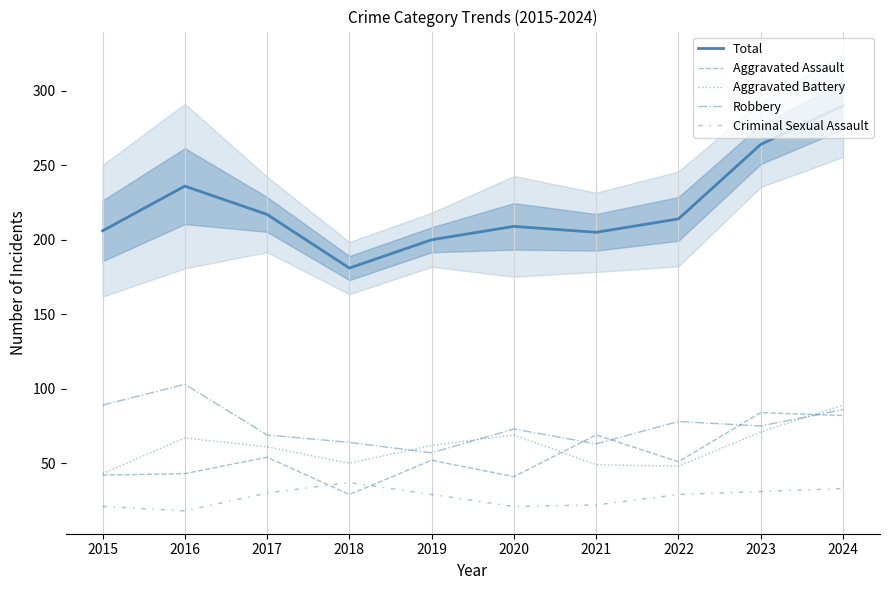

What is the maximum value shown in the chart?

290